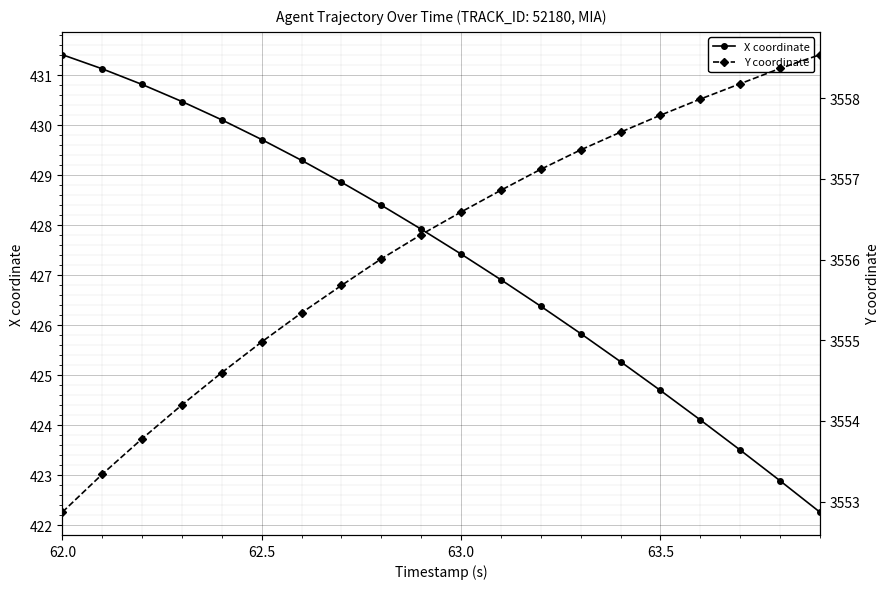

The X coordinate series shows 427.4 at 63.0. True or false?

True